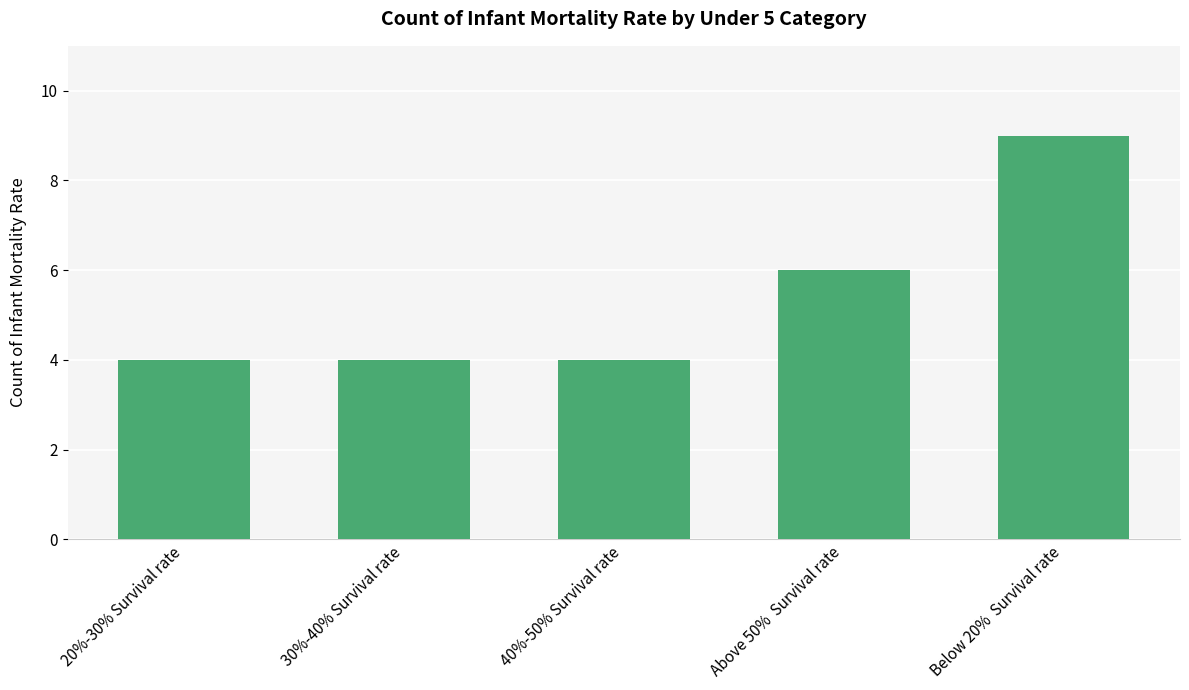

What value does the data have at Above 50%  Survival rate?

6